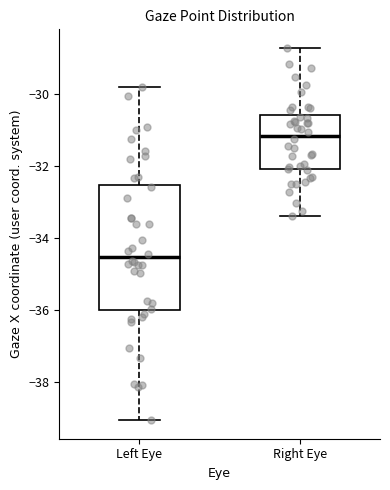

Reading left to right, transcribe this box plot: for each box, give where its median line is, the range the box spans, and where its two whiskers end, as read against the y-axis. The values are not printed on the chart, so give them approximately, as read against the axis.

Left Eye: median -34.6, box -36.0 to -32.6, whiskers -39.0 to -29.8
Right Eye: median -31.2, box -32.0 to -30.6, whiskers -33.4 to -28.8